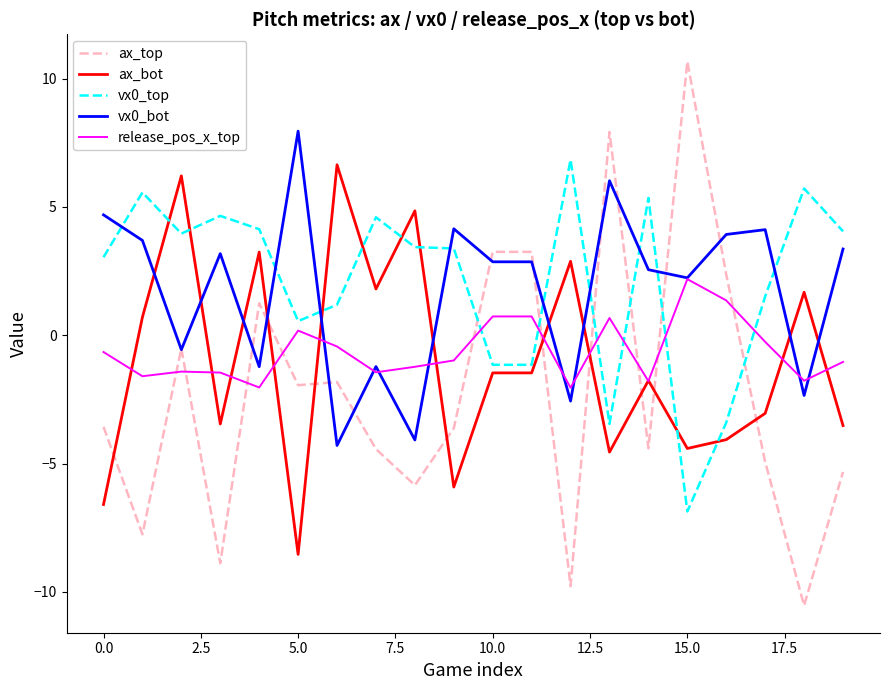

What is the greatest value displayed?

10.7